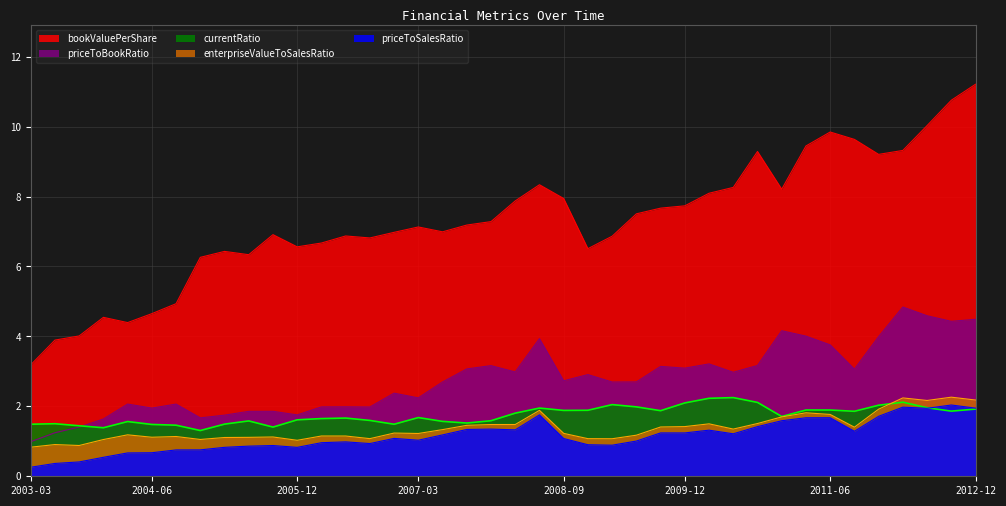

The priceToBookRatio series shows 0.5 at 2003-03. True or false?

False